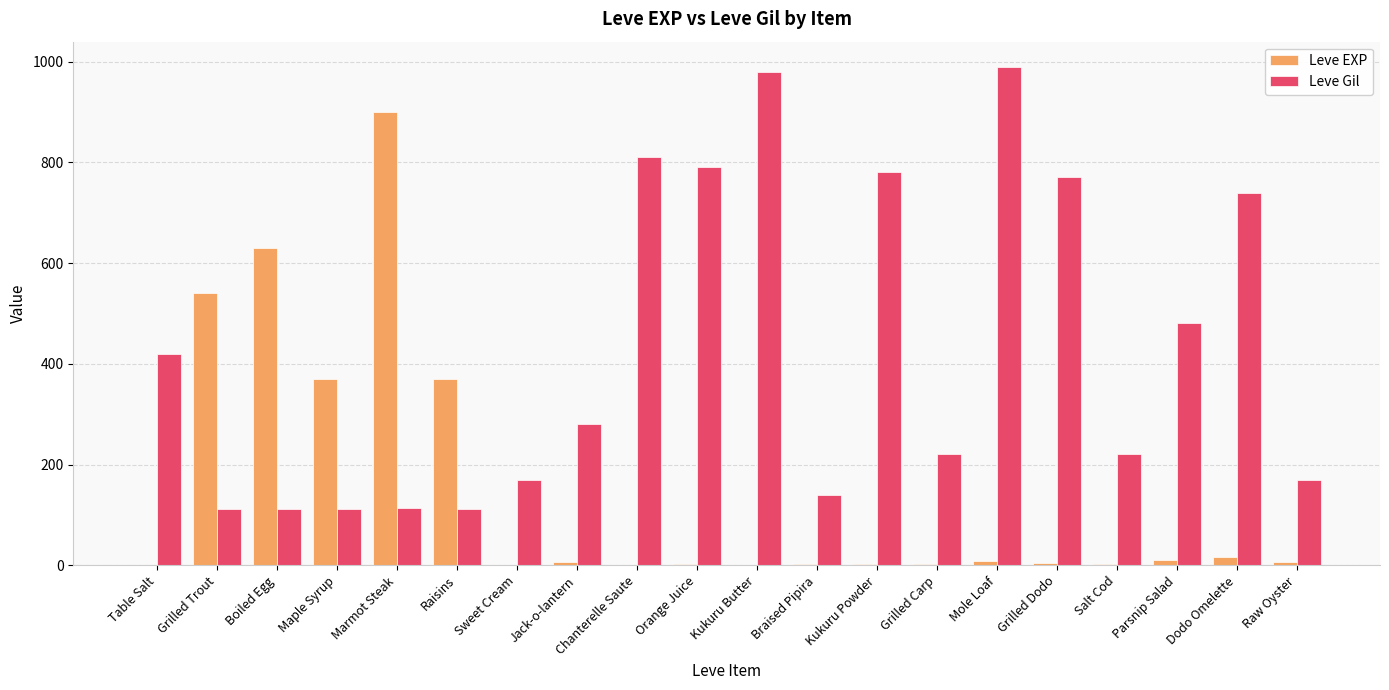

Are the bars grouped side by side (vs. stacked)?

Yes